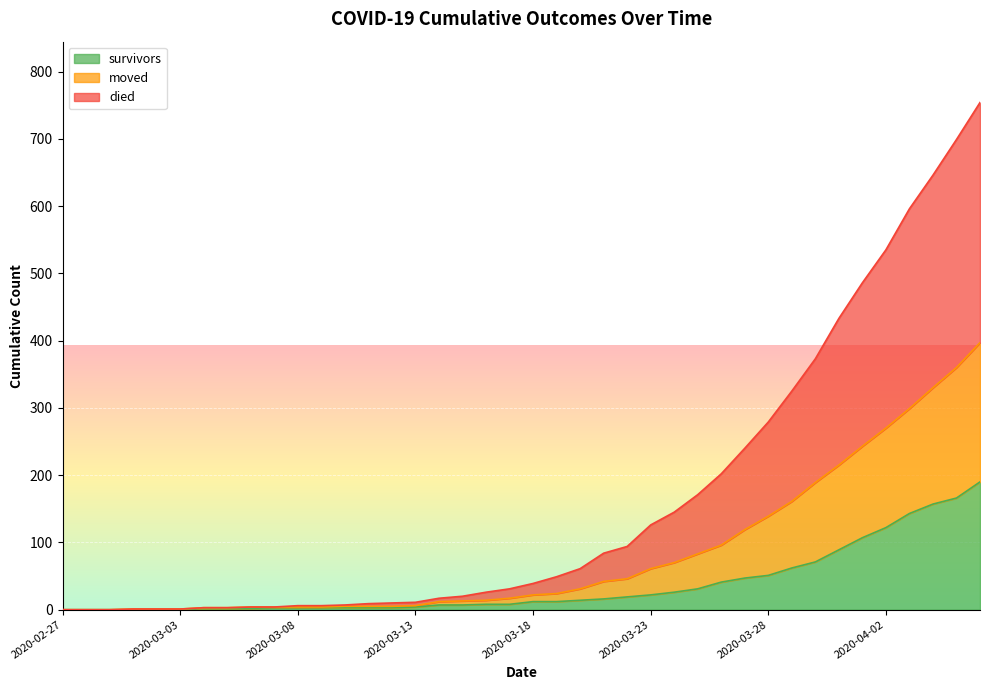

What is the label of the 8th point from the left?

2020-03-05